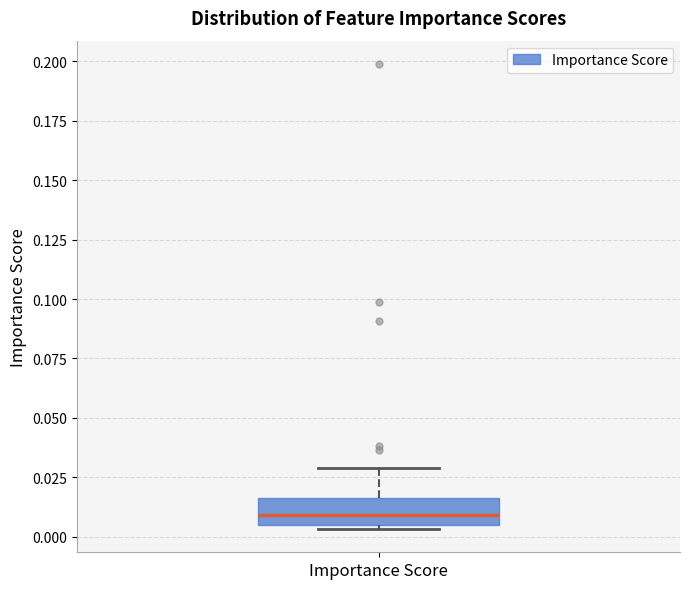

Read this box plot against the y-axis: the position of the median line, the range covered by the box, and the ends of both whiskers. The values are not printed on the chart, so give them approximately, as read against the axis.

median 0.010, box 0.005 to 0.015, whiskers 0.005 (just below the box's lower edge) to 0.030